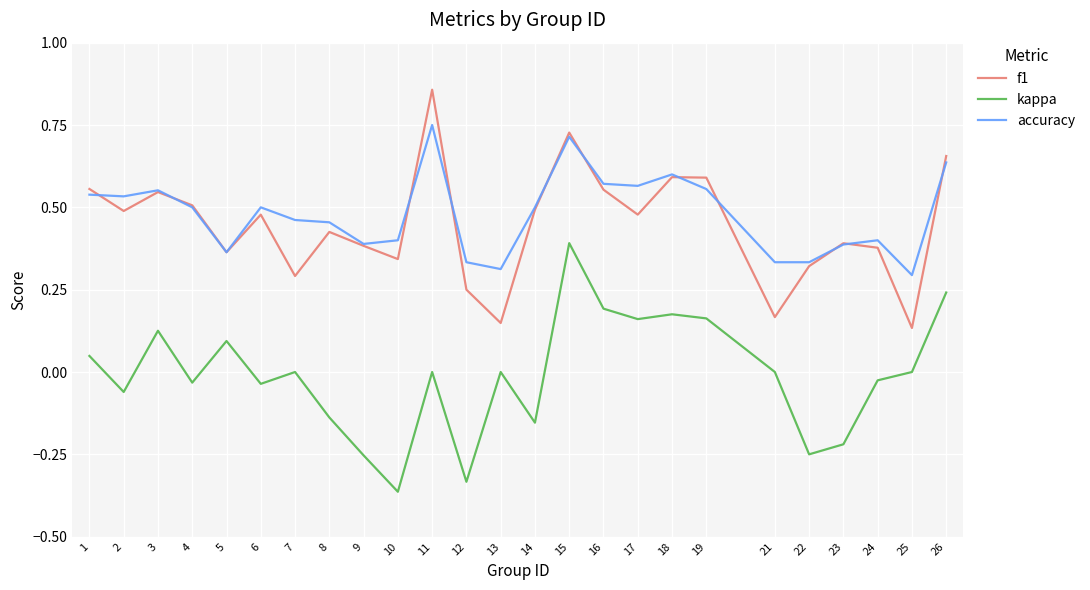

List the series in order of their peak value, lowest first.

kappa, accuracy, f1